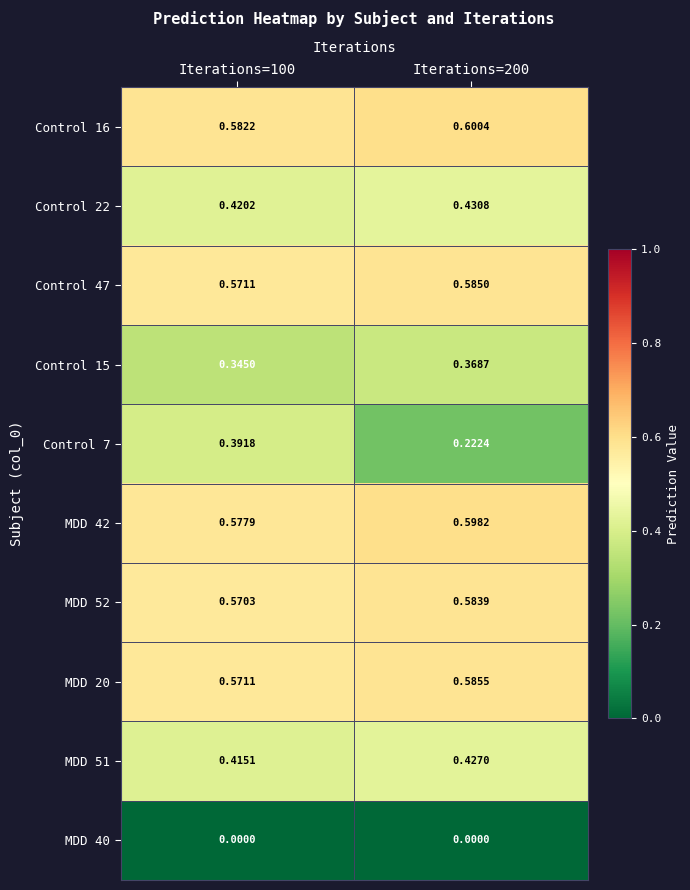

Is the value of MDD 20 at Iterations=100 greater than the value of Control 15 at Iterations=200?

Yes